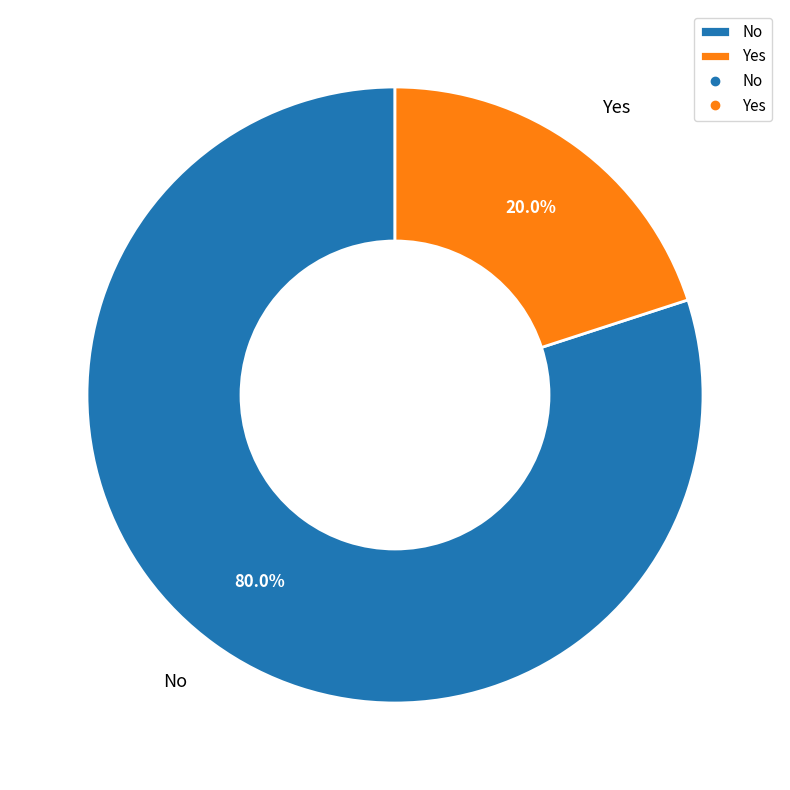

Do Yes and No together represent more than half of the pie?

Yes